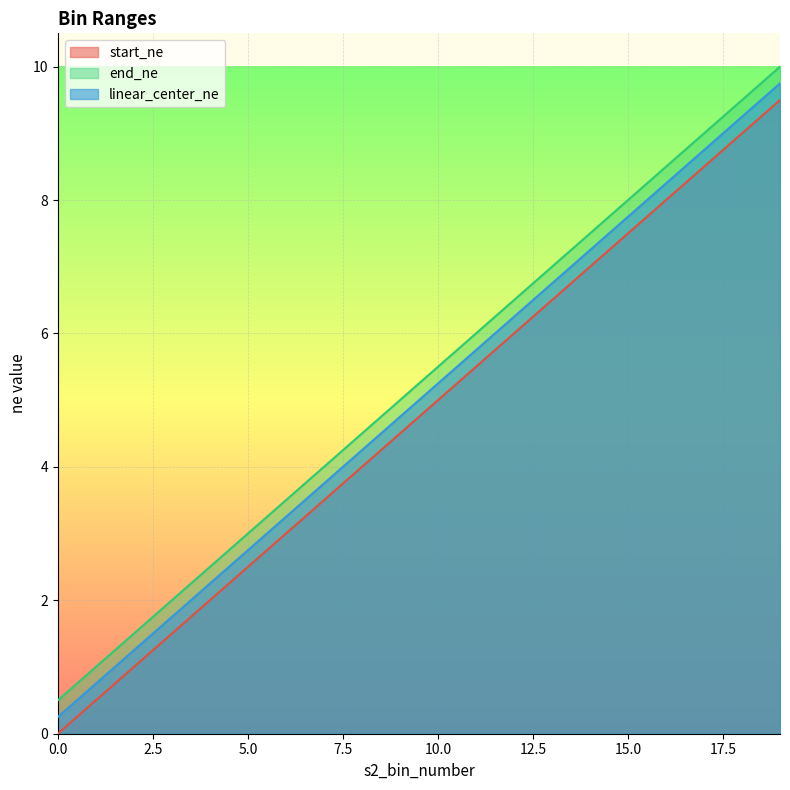

At how many categories does at least one series exceed 1?

18